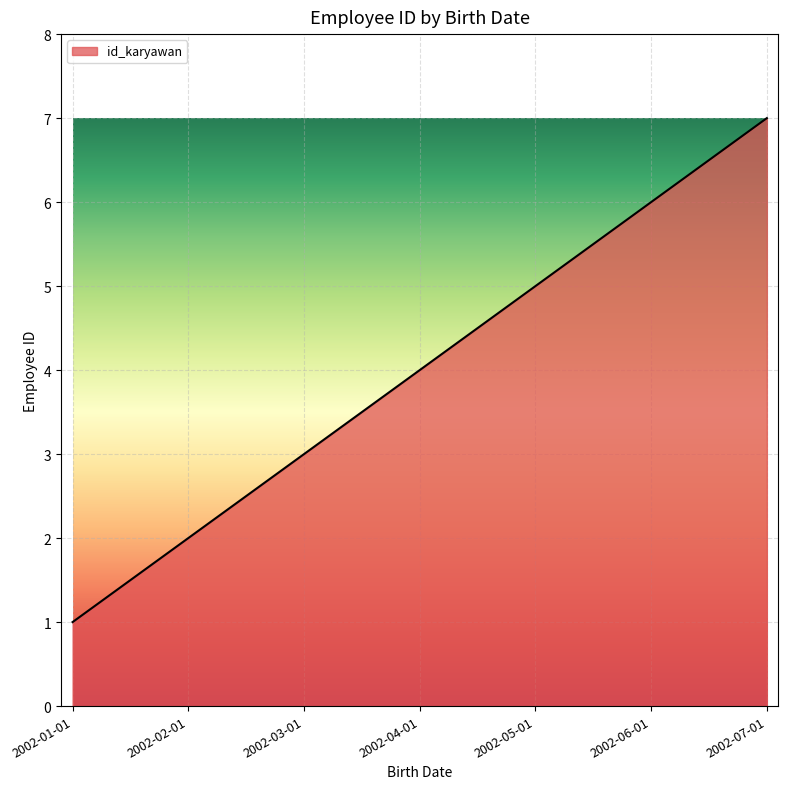

What is the smallest value displayed?

1